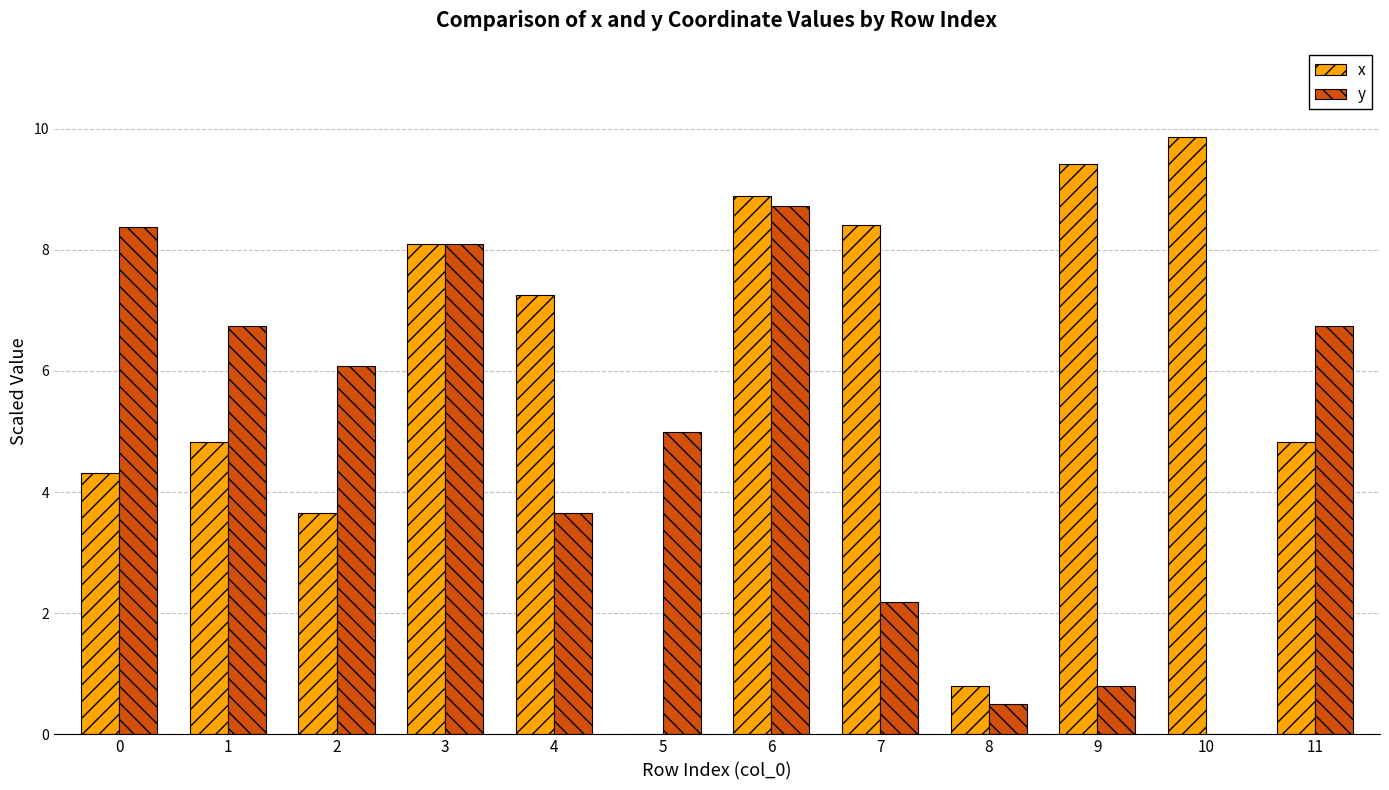

True or false: x has a value of 4.8 at 11.

True